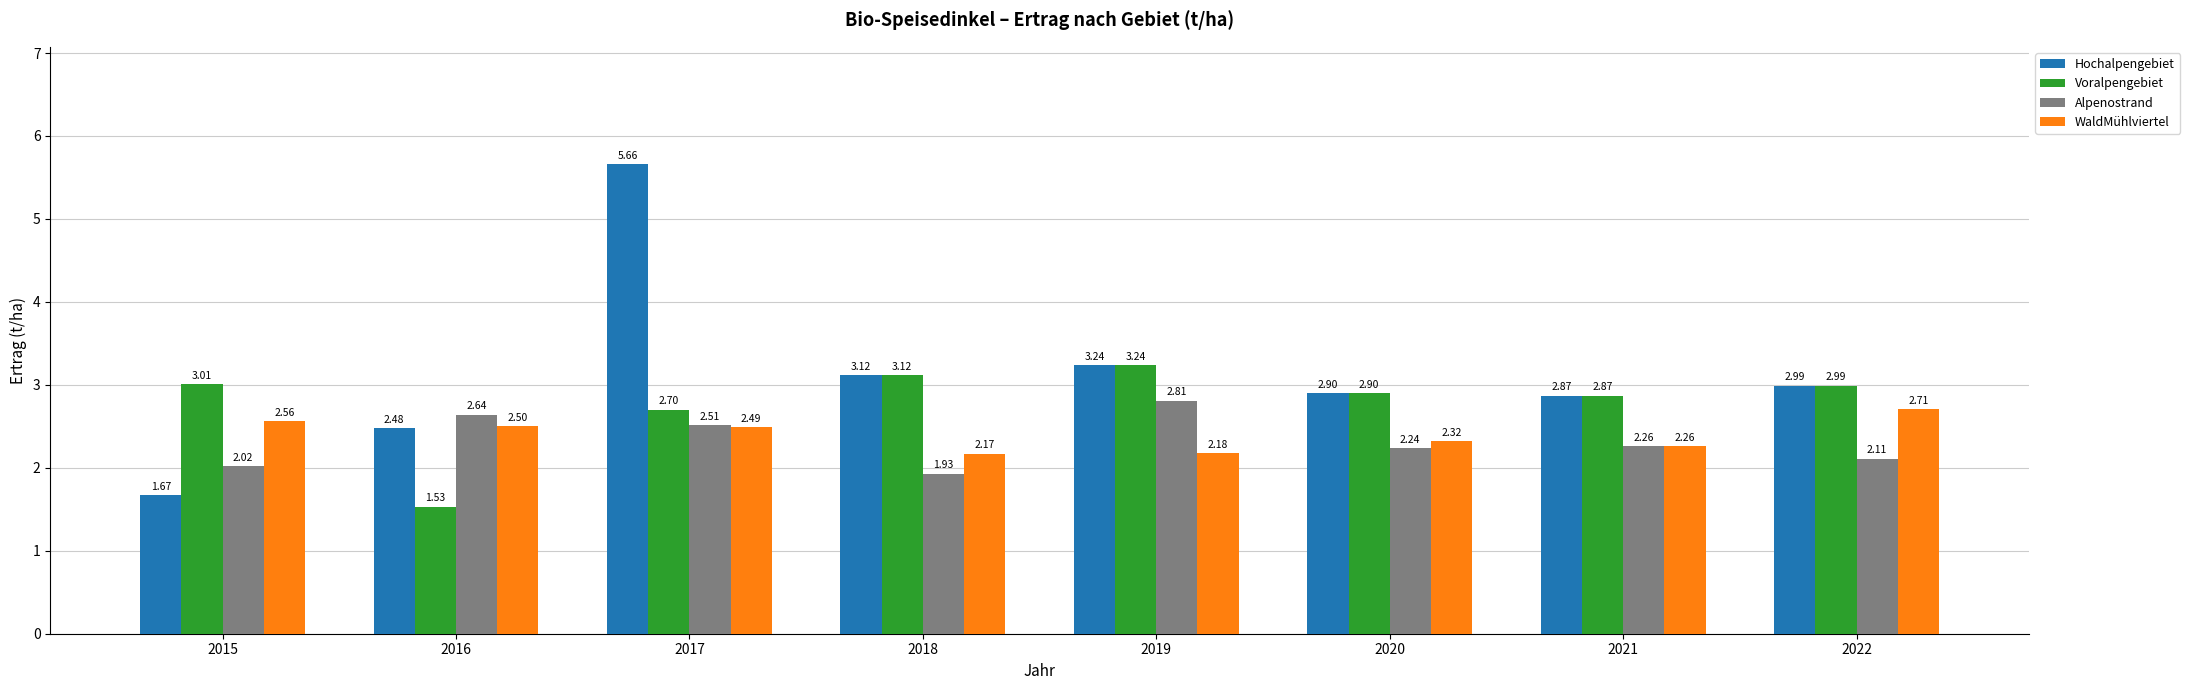

Is the value of WaldMühlviertel at 2019 greater than the value of Alpenostrand at 2015?

Yes